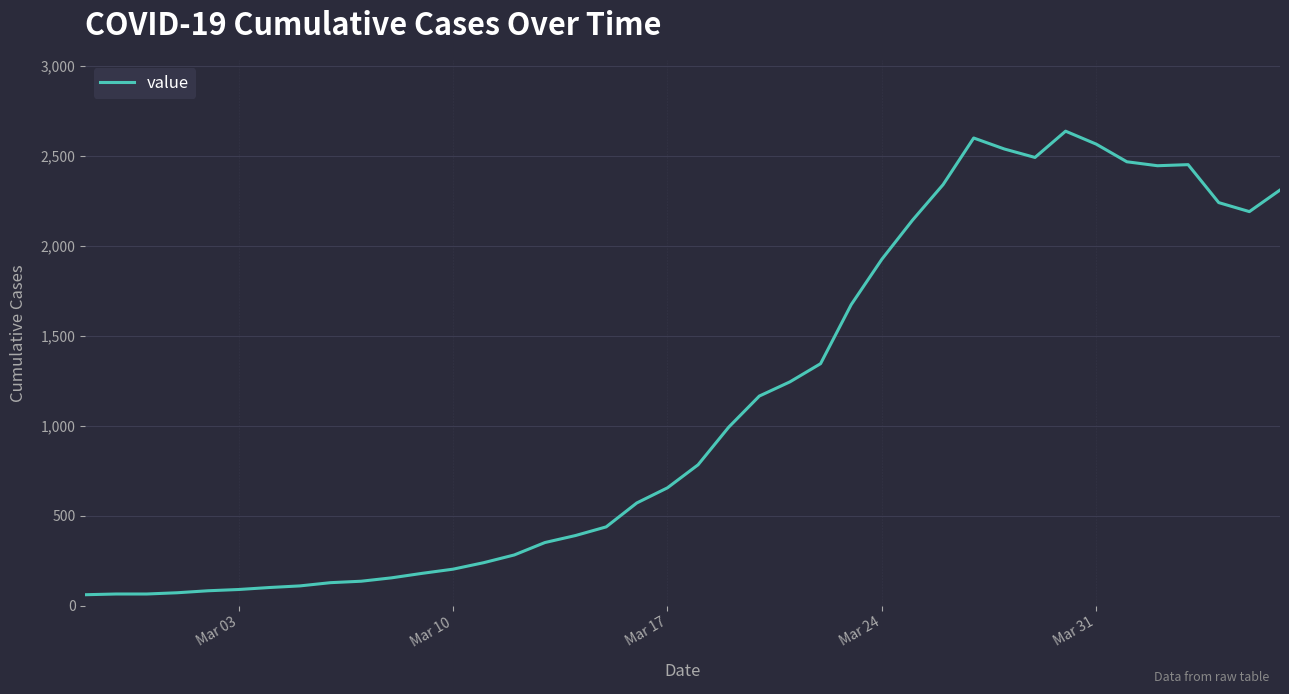

What is the greatest value displayed?

2637